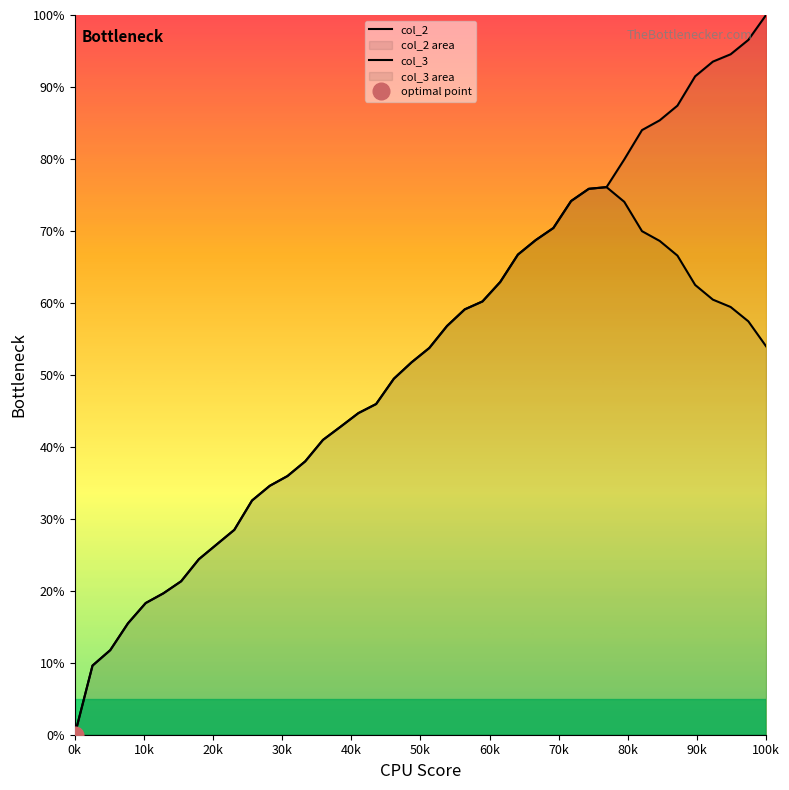

Reading right to left, what are all the values shown in this chart?

col_2: 54.0	57.4	59.4	60.5	62.5	66.6	68.6	70.0	74.0	76.1	75.9	74.2	70.4	68.7	66.7	62.9	60.2	59.1	56.8	53.7	51.7	49.5	45.9	44.7	42.8	41.0	38.0	35.9	34.6	32.5	28.5	26.4	24.4	21.3	19.6	18.3	15.5	11.7	9.6	0.0
col_3: 100.0	96.5	94.5	93.5	91.5	87.4	85.4	84.0	79.9	76.1	75.9	74.2	70.4	68.7	66.7	62.9	60.2	59.1	56.8	53.7	51.7	49.5	45.9	44.7	42.8	41.0	38.0	35.9	34.6	32.5	28.5	26.4	24.4	21.3	19.6	18.3	15.5	11.7	9.6	0.0